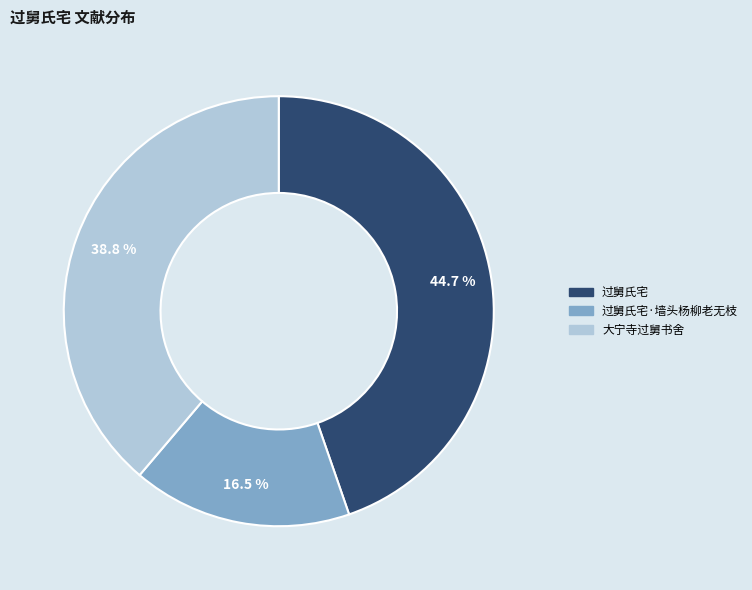

What is the ratio of the value at 过舅氏宅·墙头杨柳老无枝 to the value at 大宁寺过舅书舍?

0.4